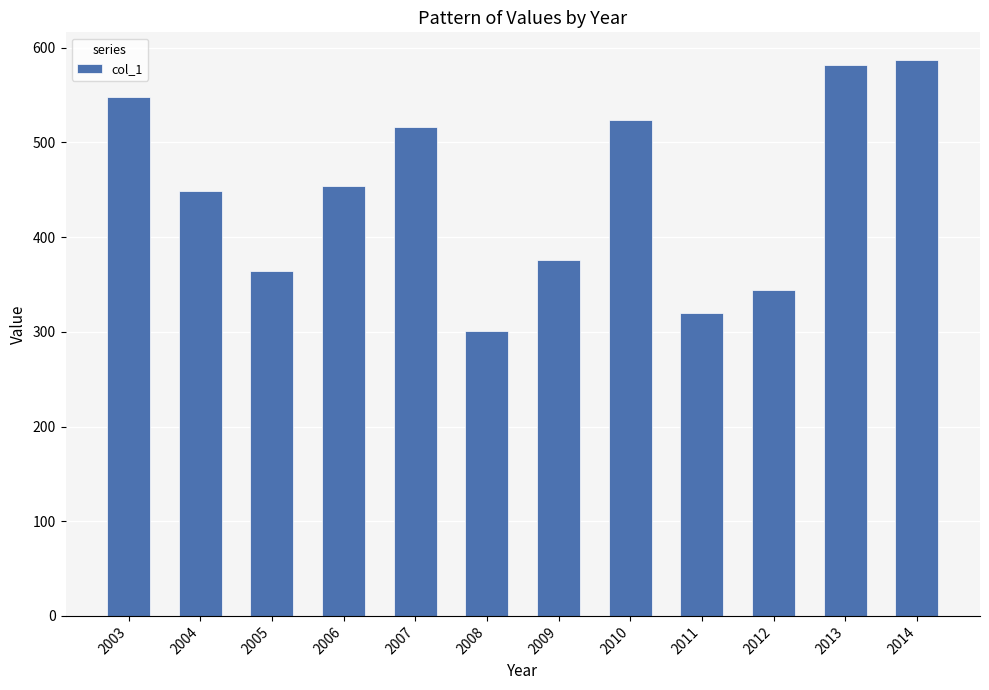

List the labels in order of value, largest first.

2014, 2013, 2003, 2010, 2007, 2006, 2004, 2009, 2005, 2012, 2011, 2008